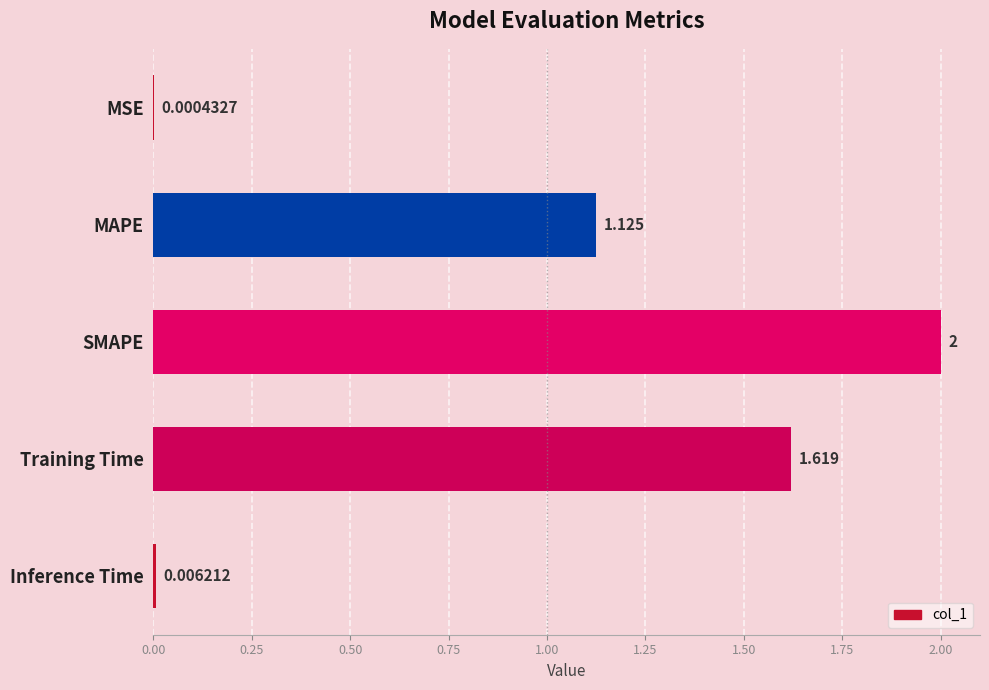

What is the greatest value displayed?

2.0